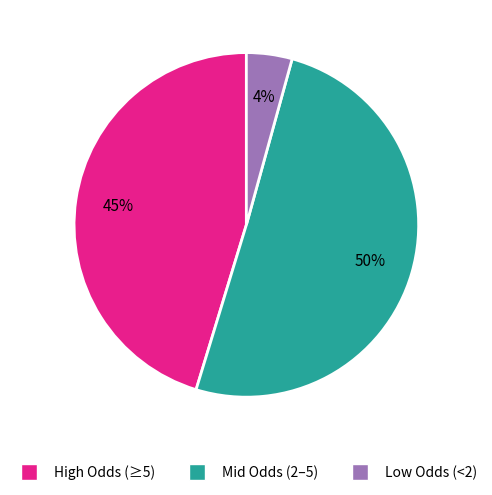

Which slice represents more than half of the pie?

Mid Odds (2–5)